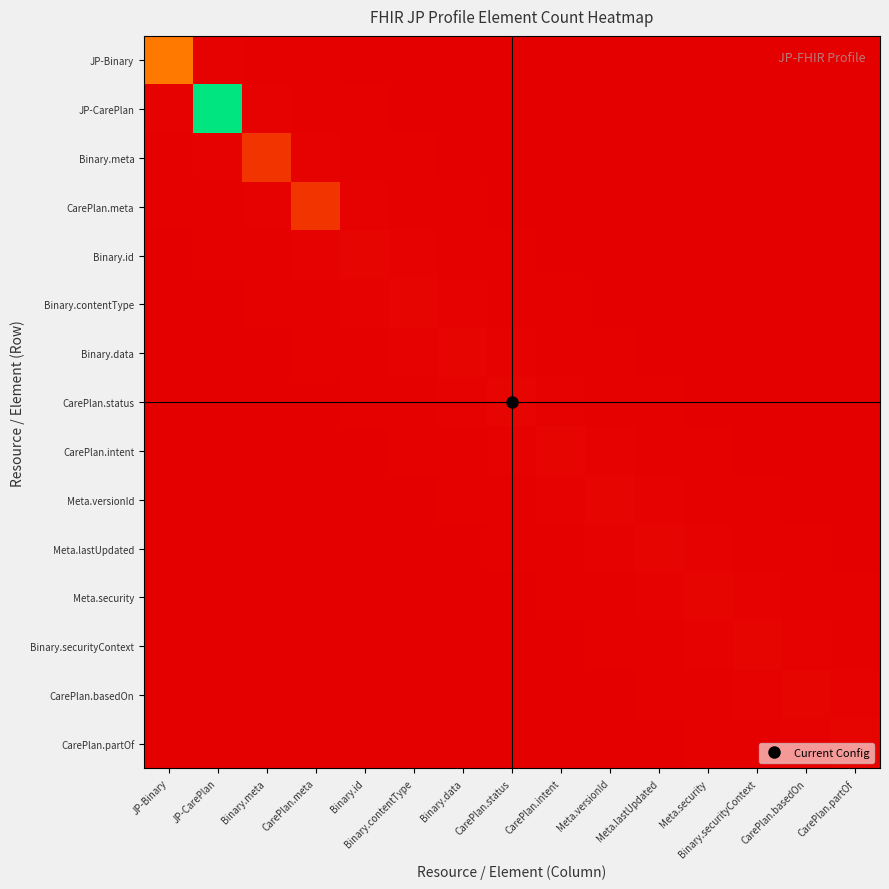

At how many categories does at least one series exceed 0?

15